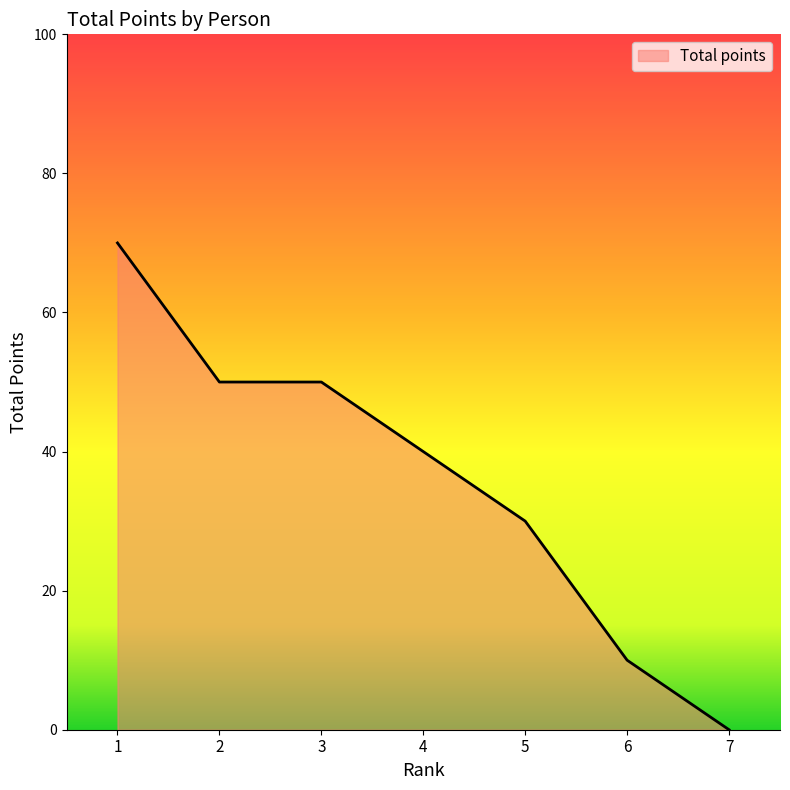

Which category has the highest value across all series?

1